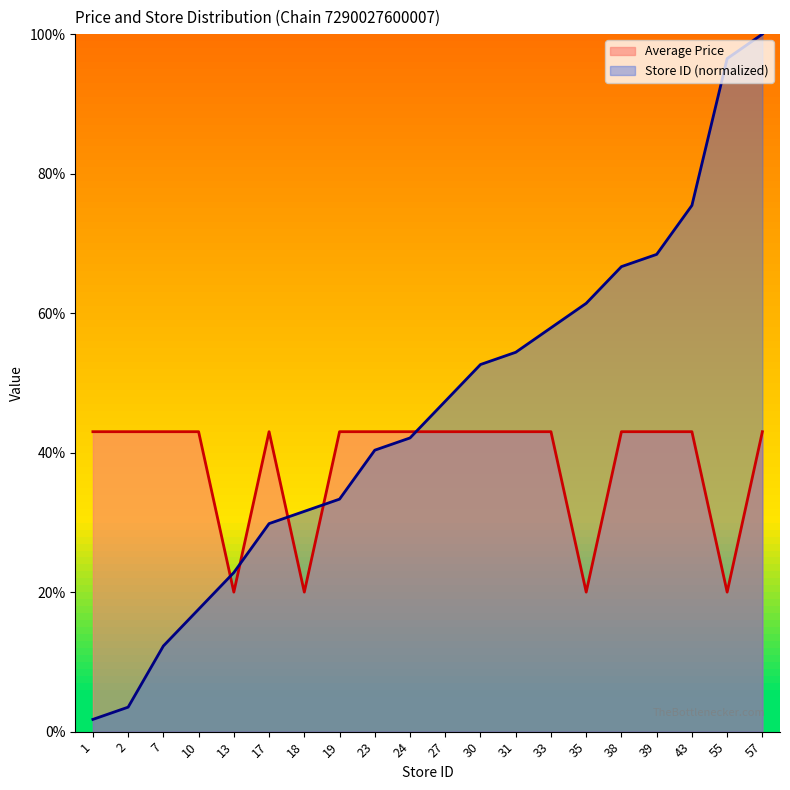

Which category has the highest value across all series?

57